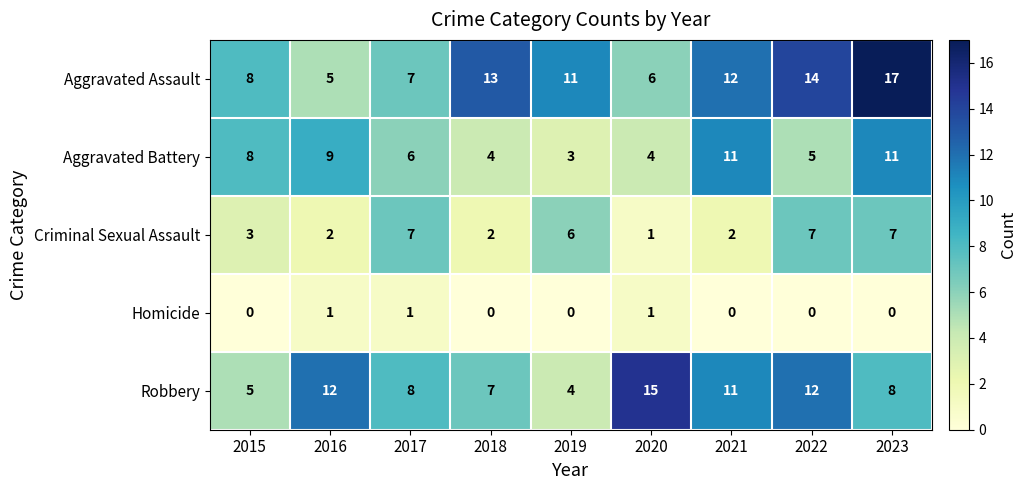

What is the greatest value displayed?

17